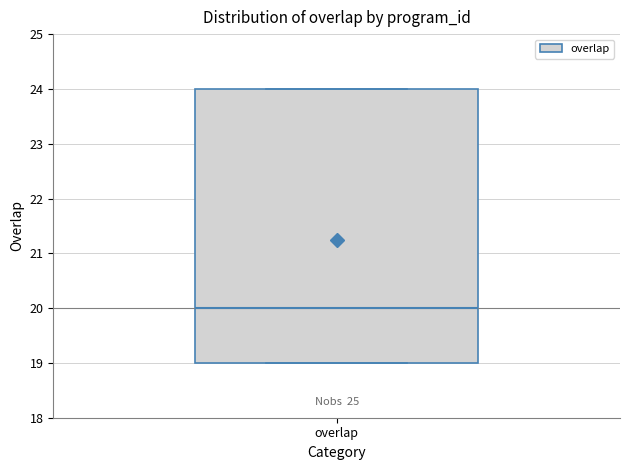

Where is the lower edge of the box for overlap on the y-axis? The values are not printed on the chart, so give them approximately, as read against the axis.

19